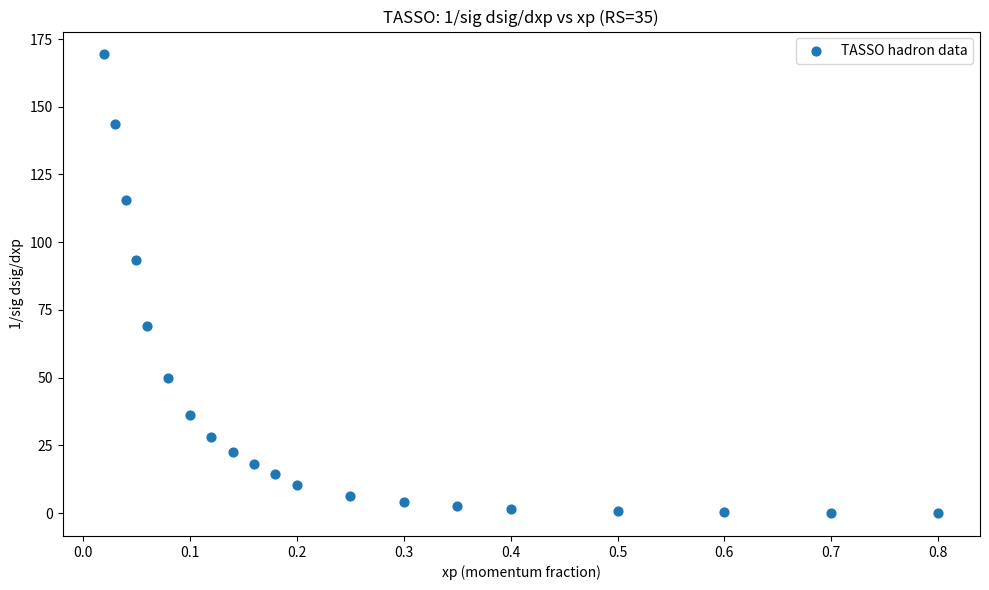

What is the range of X values (max minus min)?

0.8